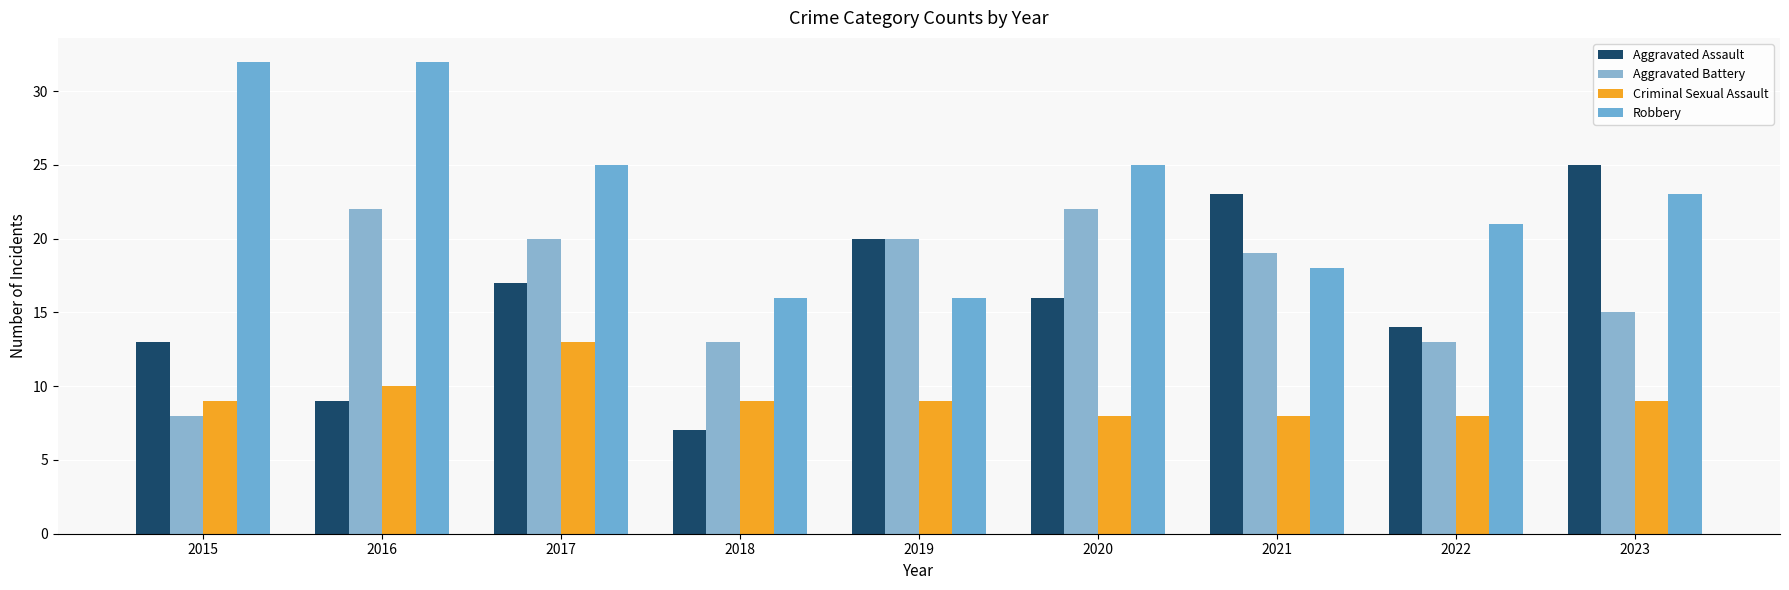

Which series has the largest range (max minus min)?

Aggravated Assault